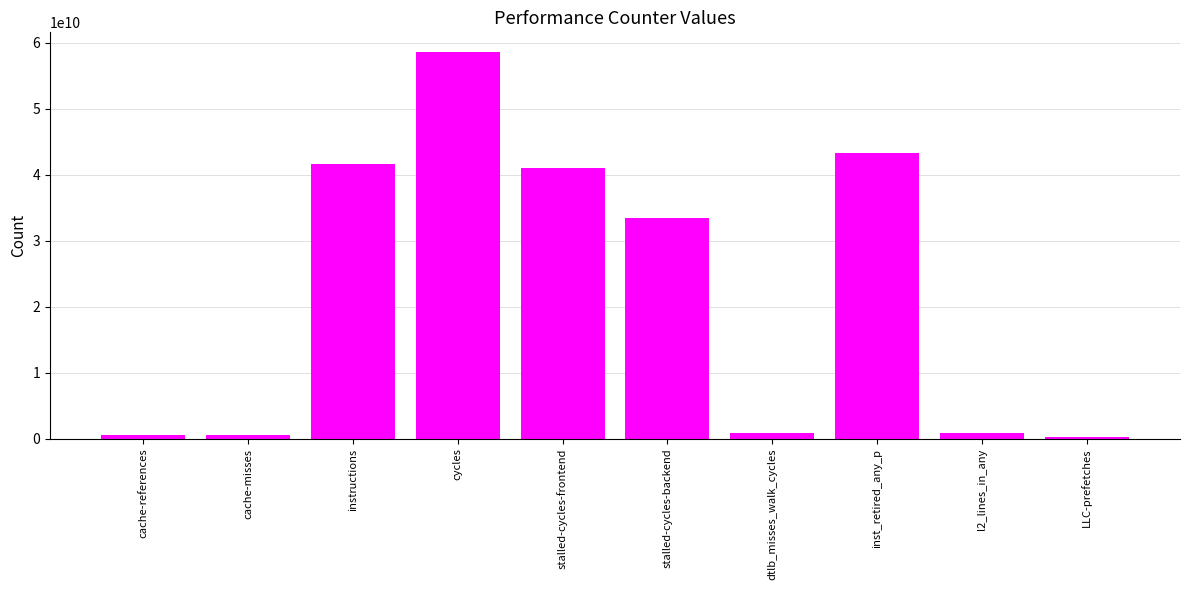

What is the difference between the maximum and minimum values?

58322631114